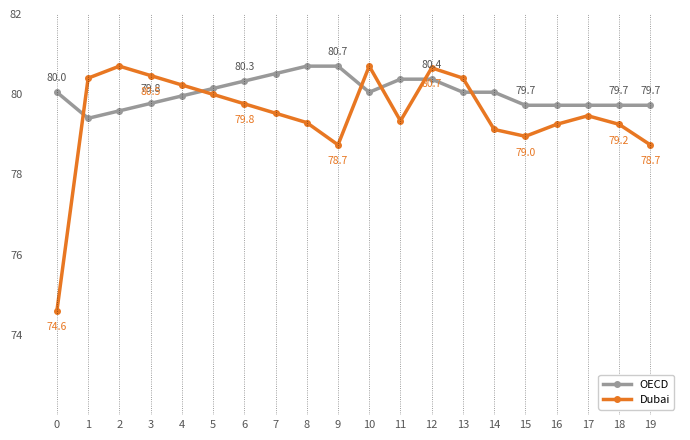

At which category does Dubai reach its first local peak?

2